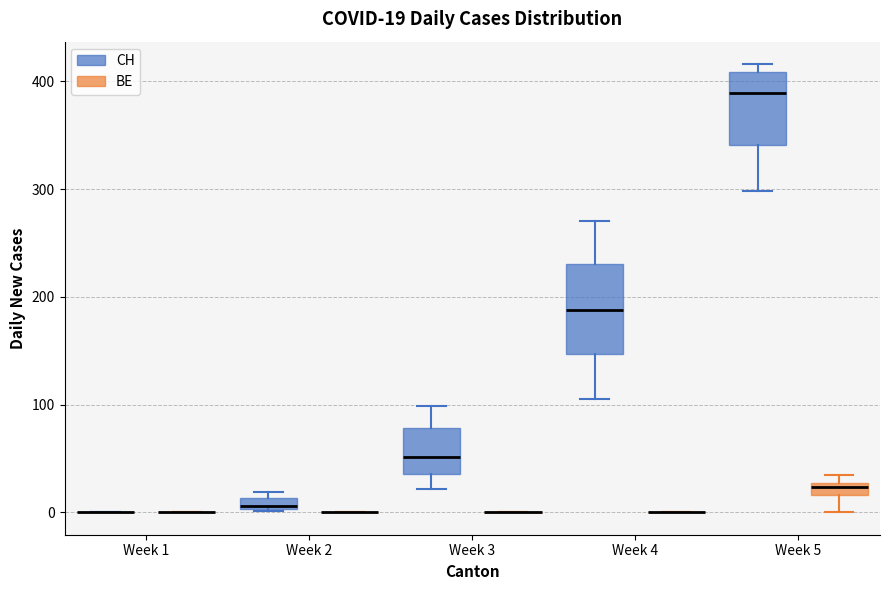

Comparing the boxes themselves (not the whiskers), which one is the tallest?

Week 4 (CH)